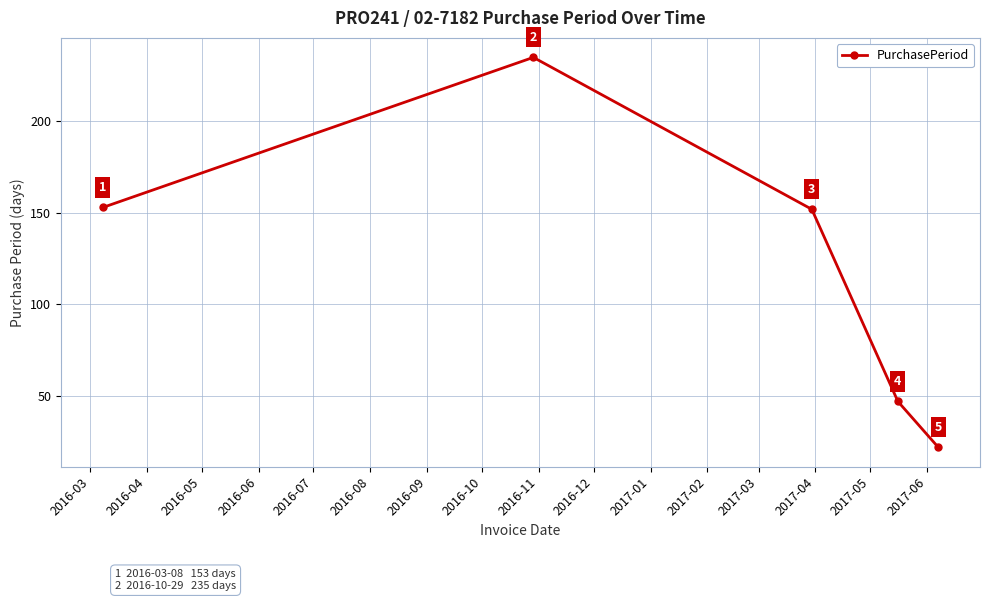

Count the number of categories in the chart.

5